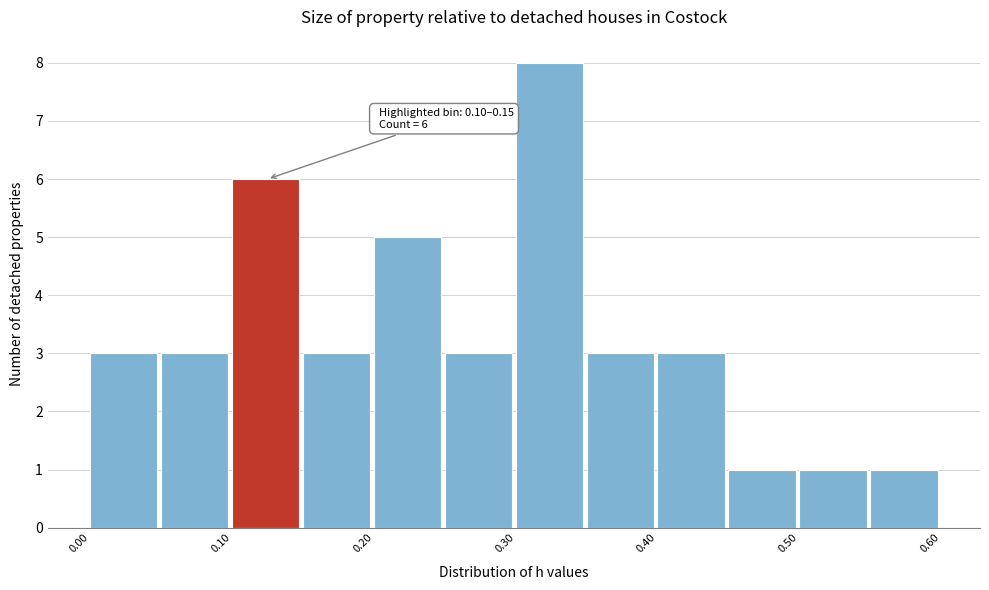

Which range on the x-axis has the tallest bar?

0.30 to 0.35